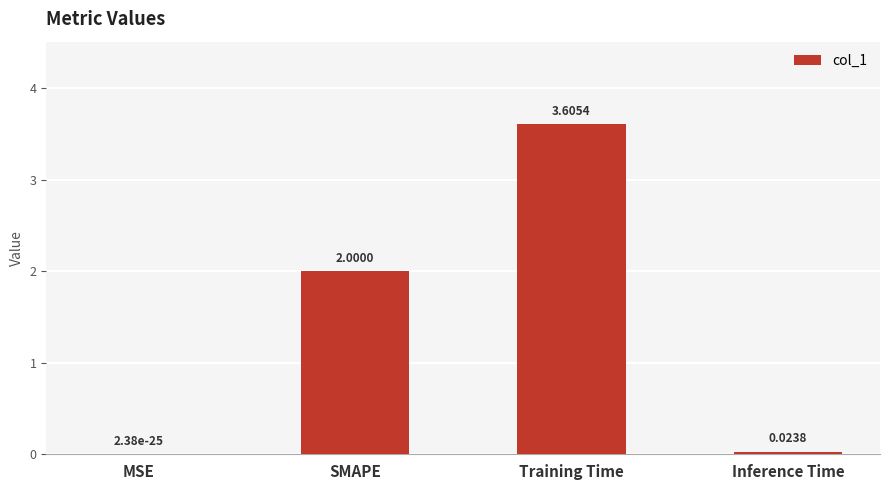

Between SMAPE and Training Time, which is larger?

Training Time